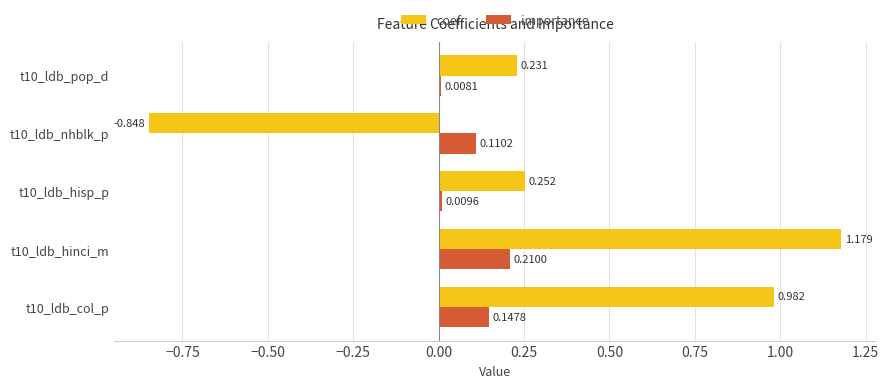

List the series in order of their peak value, highest first.

coef, importance